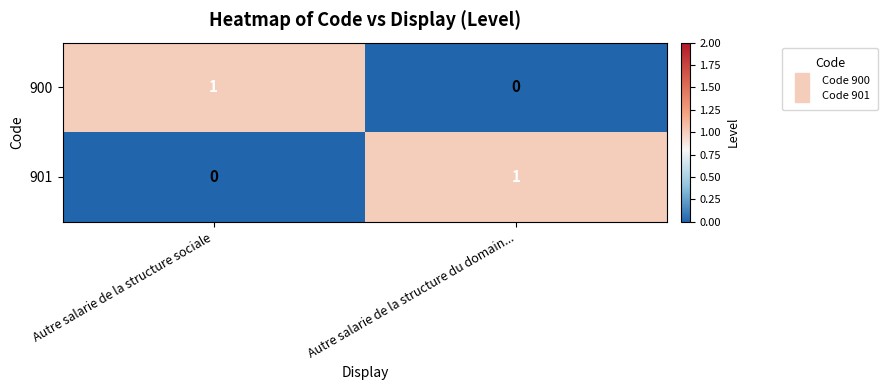

At which label does 901 reach its minimum?

Autre salarie de la structure sociale